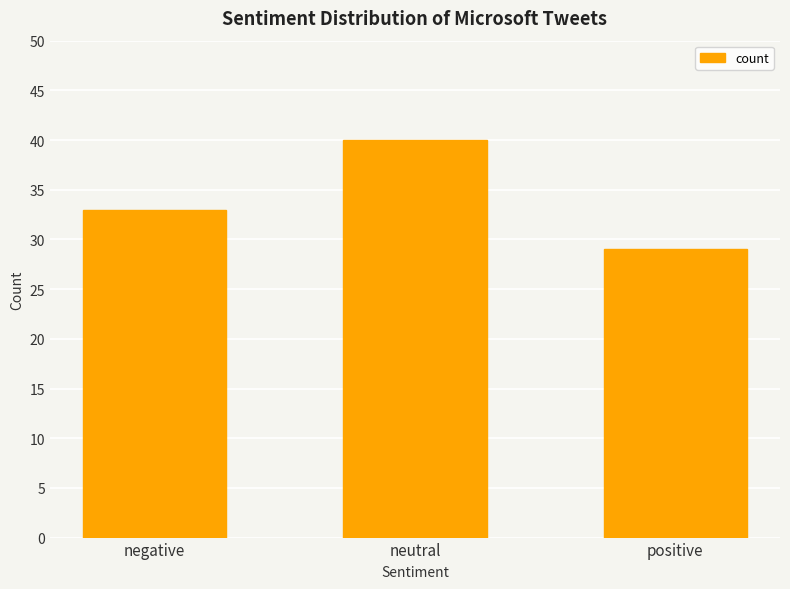

True or false: the data shows 29 at positive.

True